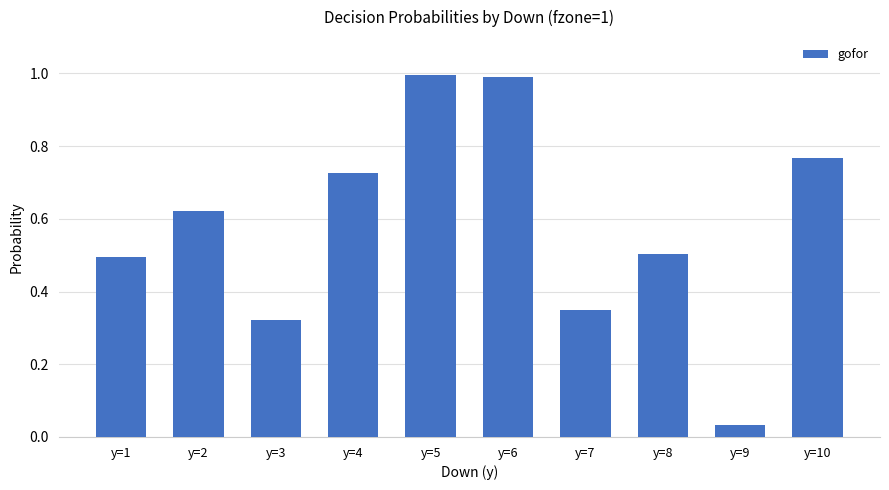

What is the value of the 6th bar from the left?

1.0